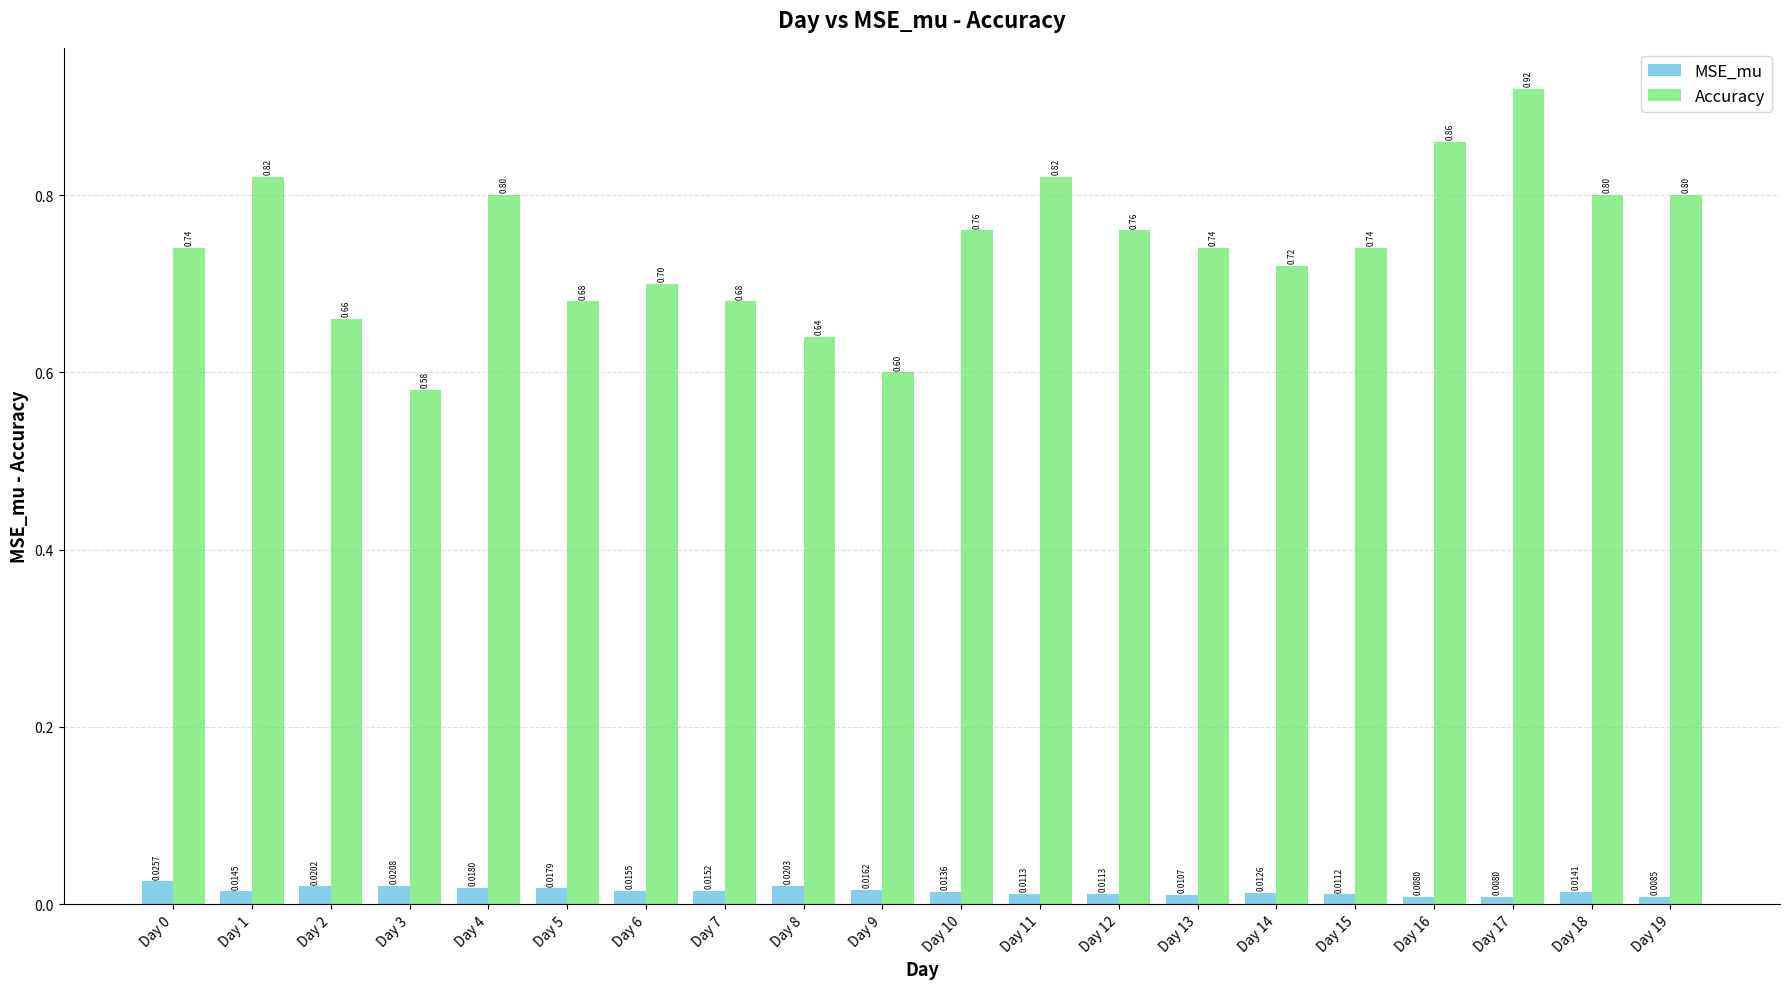

At which category is the sum across all series the highest?

Day 17